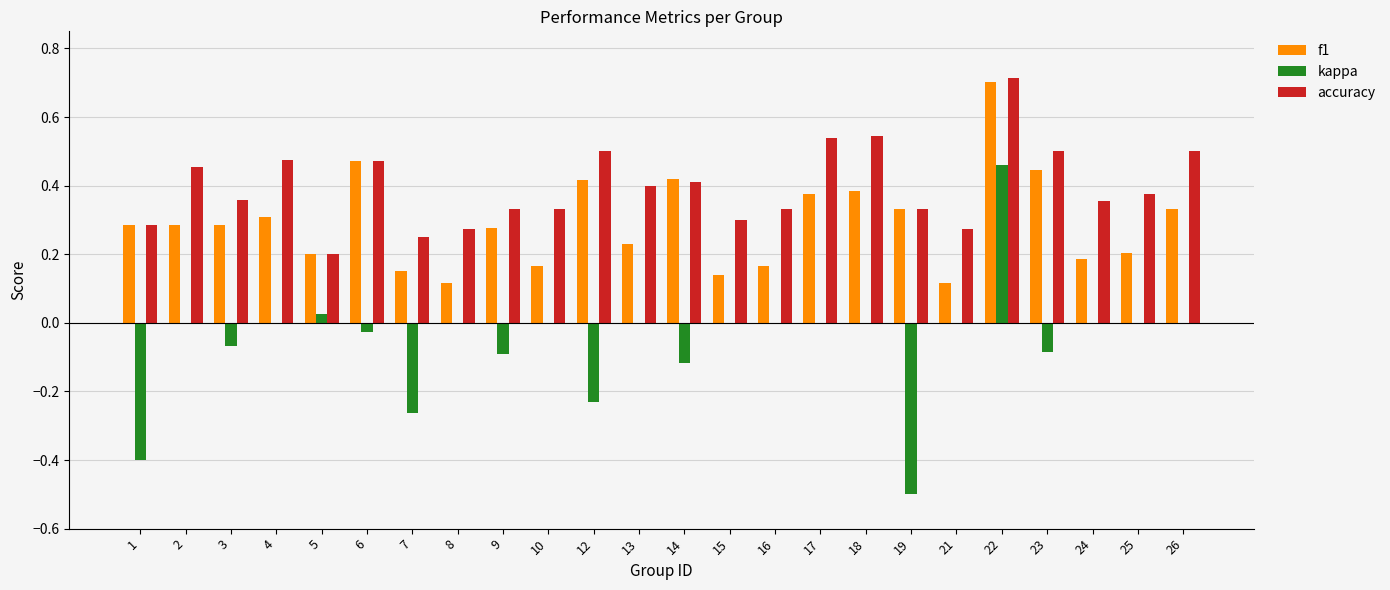

True or false: f1 has a value of 0.3 at 19.

True